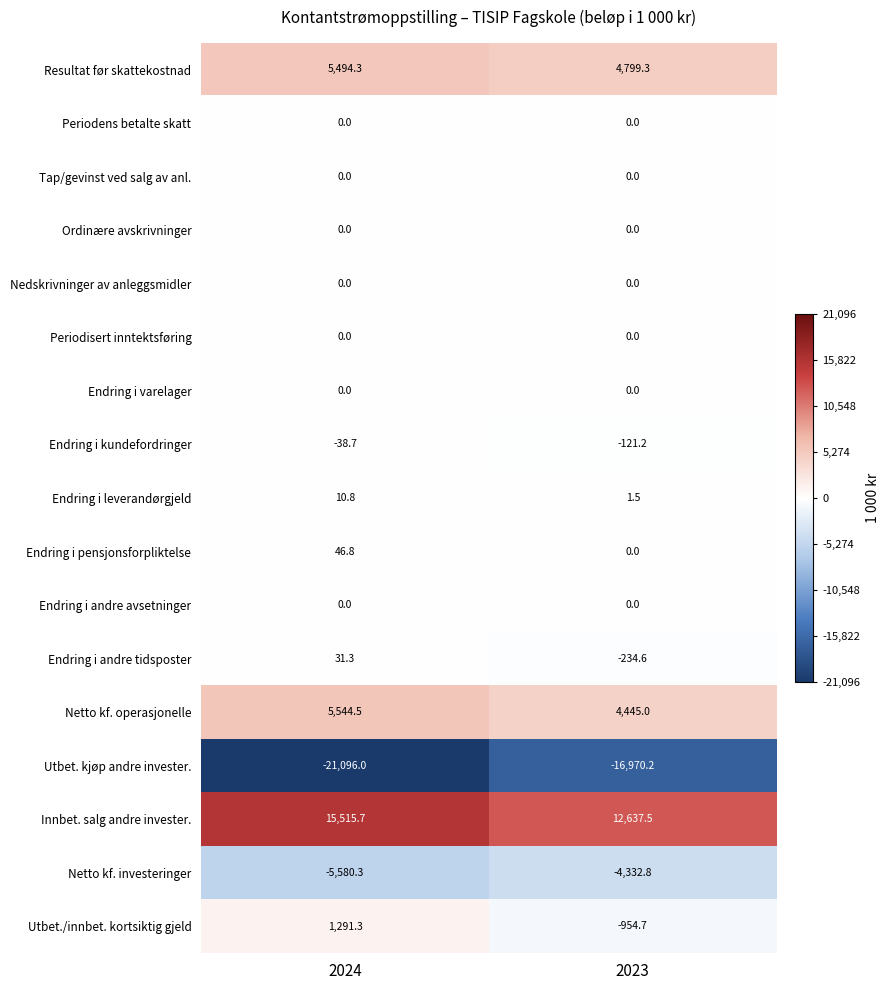

How many series are shown in this chart?

17